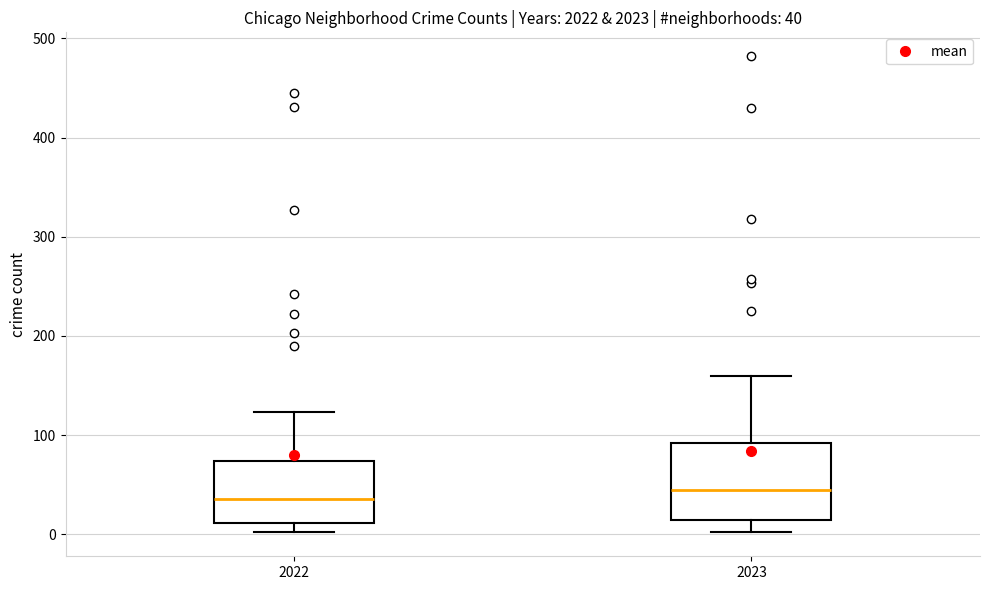

Which box is the tallest, from its lower edge to its upper edge?

2023